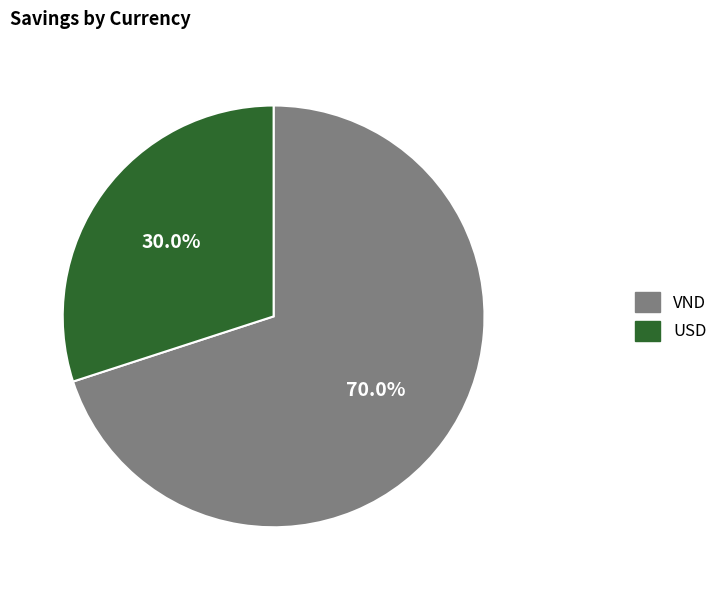

To the nearest percent, what is the difference between the VND and USD slice percentages?

40%